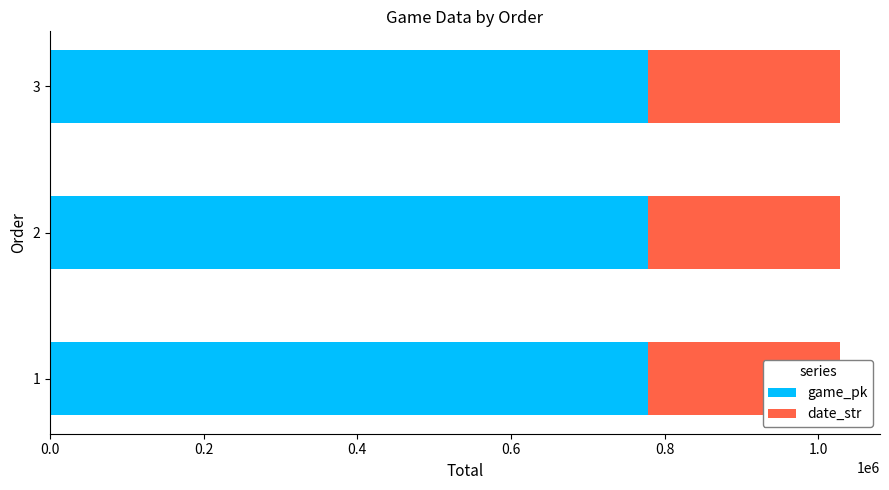

Reading right to left, what are all the values shown in this chart?

game_pk: 778326	778302	778287
date_str: 250414	250415	250416